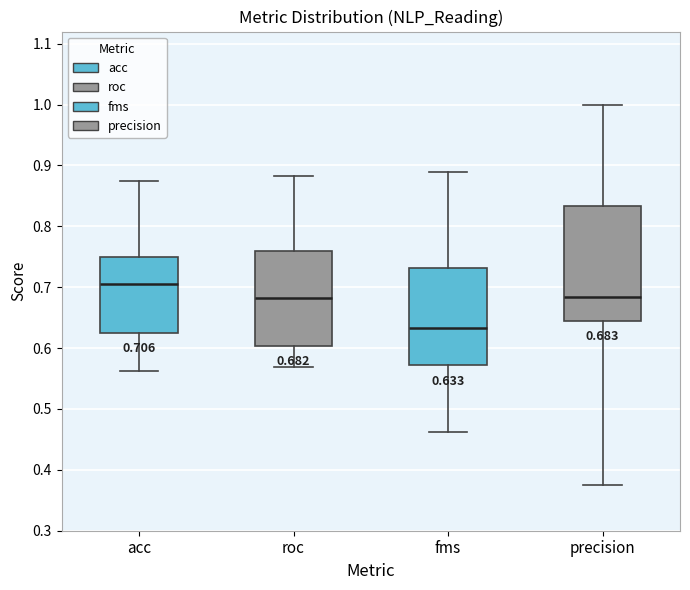

Which box's median line is the lowest?

fms